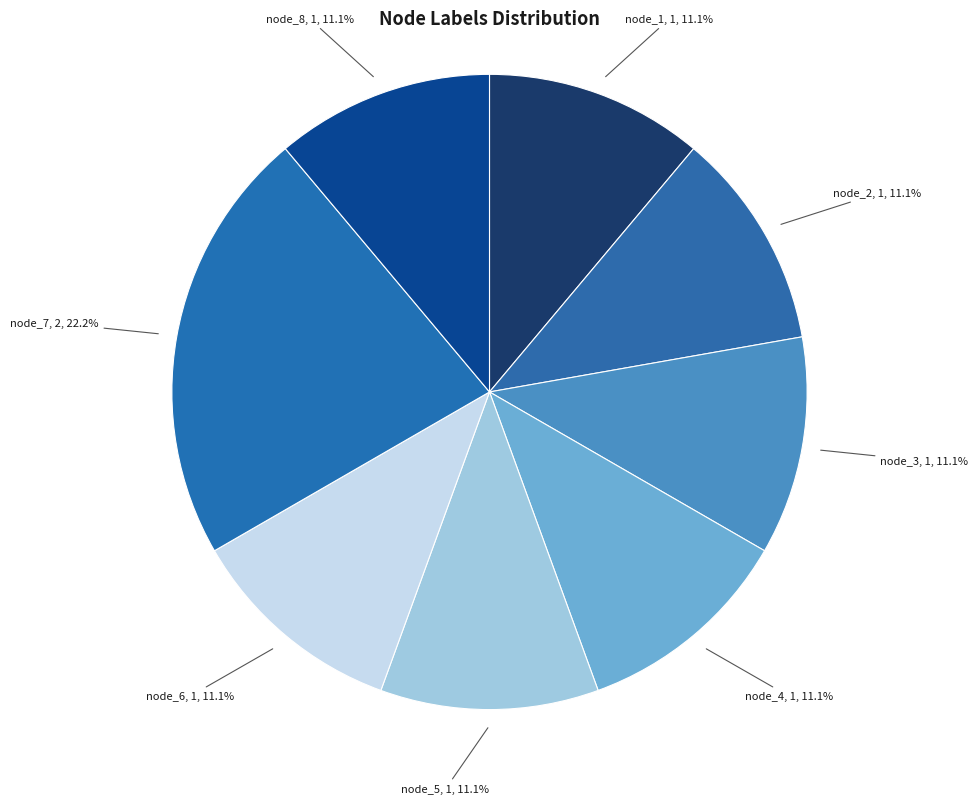

Does node_5 account for over 50% of the chart?

No